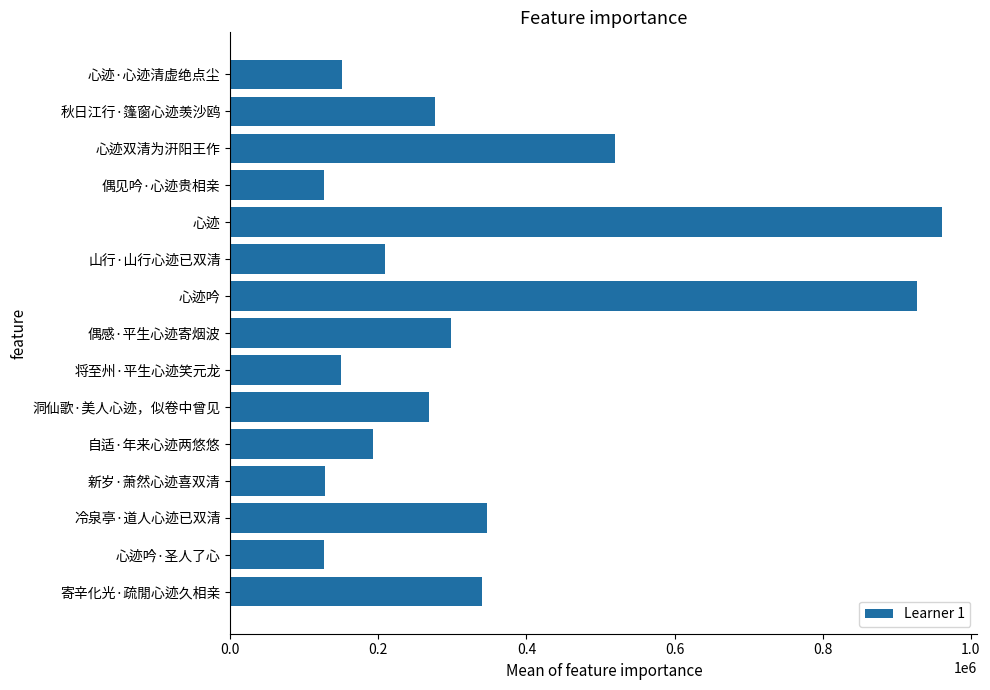

Approximately how many times larger is the value at 偶见吟·心迹贵相亲 compared to 新岁·萧然心迹喜双清?

1.0